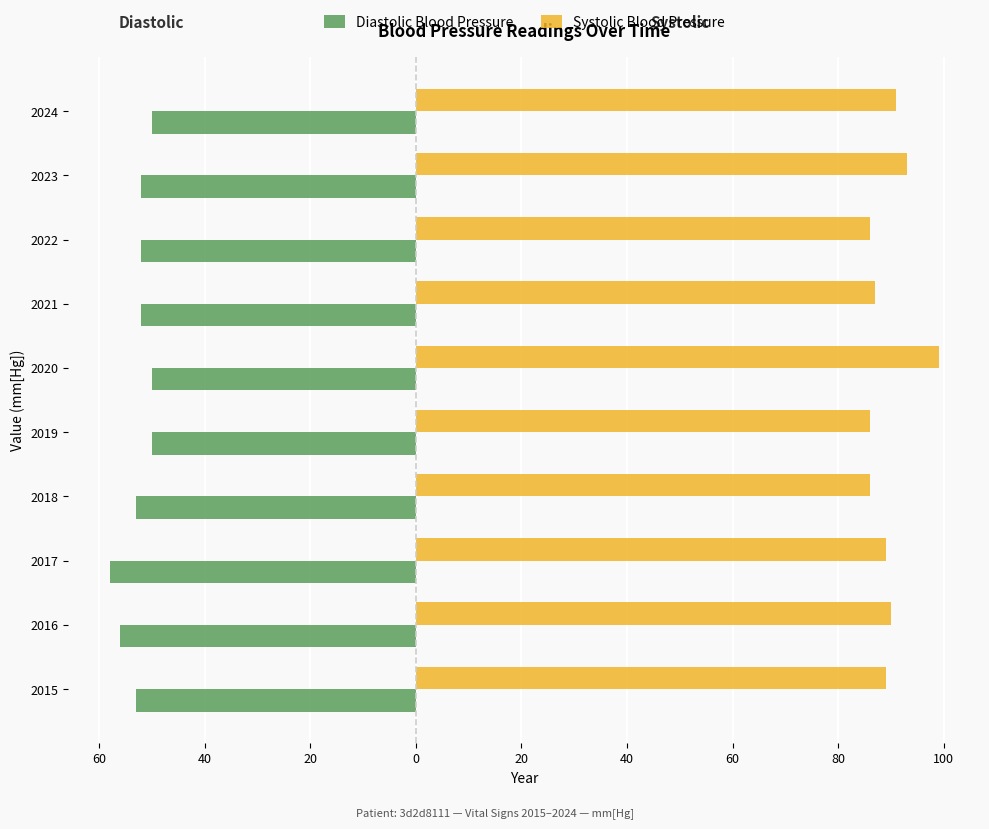

What are all the series names shown in the legend?

Diastolic Blood Pressure, Systolic Blood Pressure